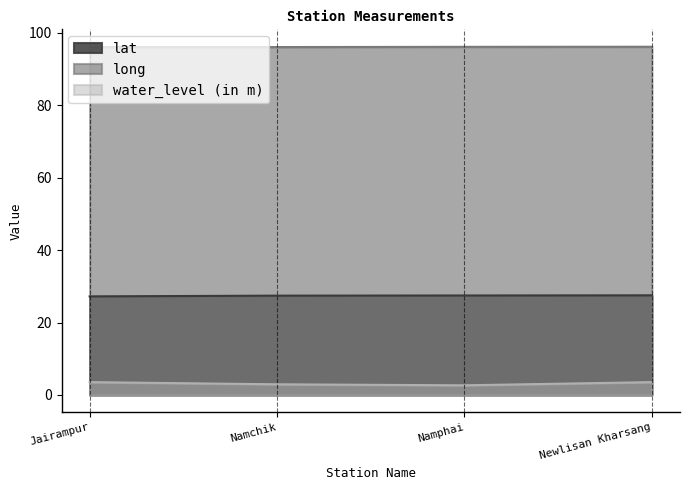

How many data points does each series have?

4